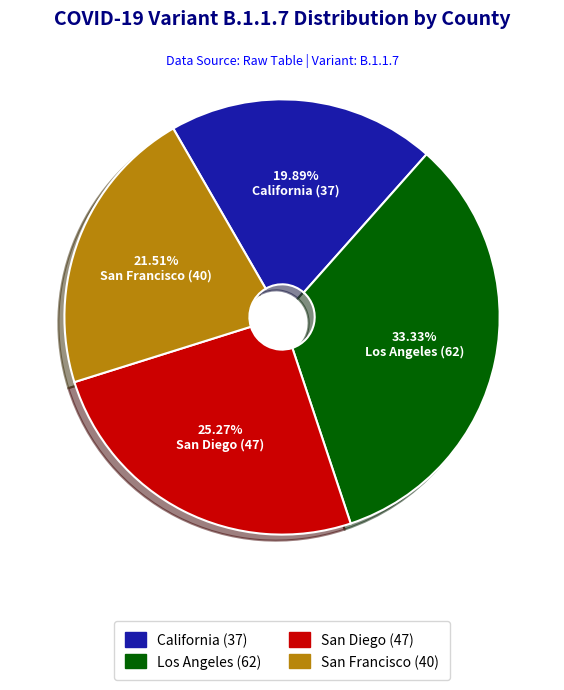

Combined, what portion of the pie is Los Angeles and San Francisco?

54.8%